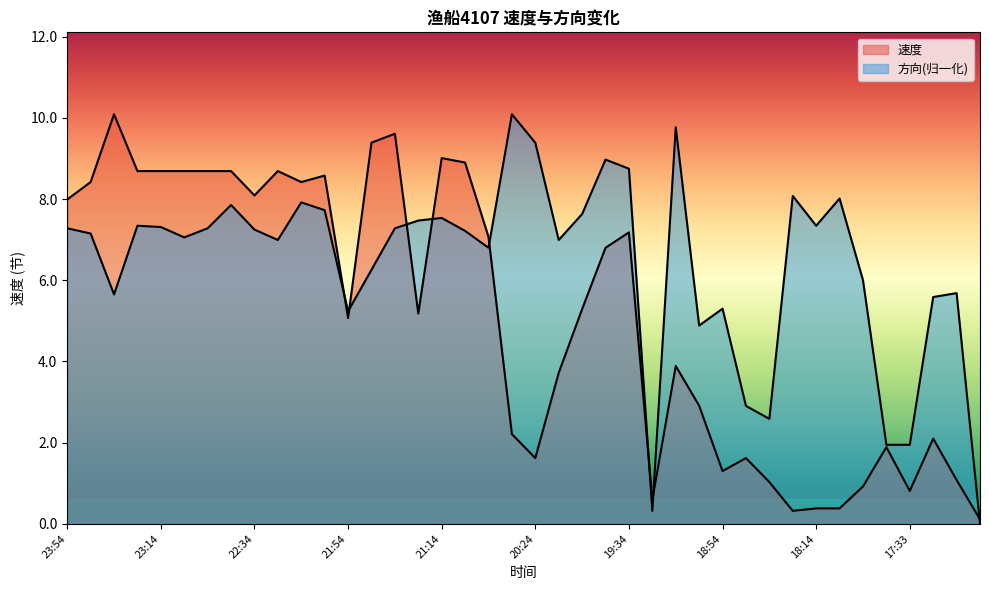

Does the chart have visible grid lines?

No